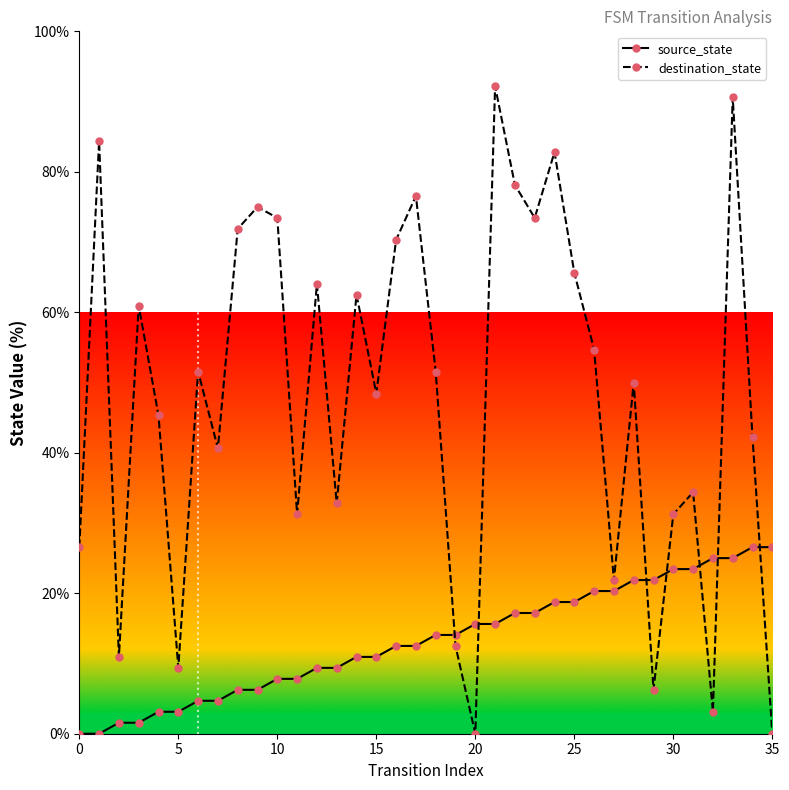

Which series has the largest range (max minus min)?

destination_state